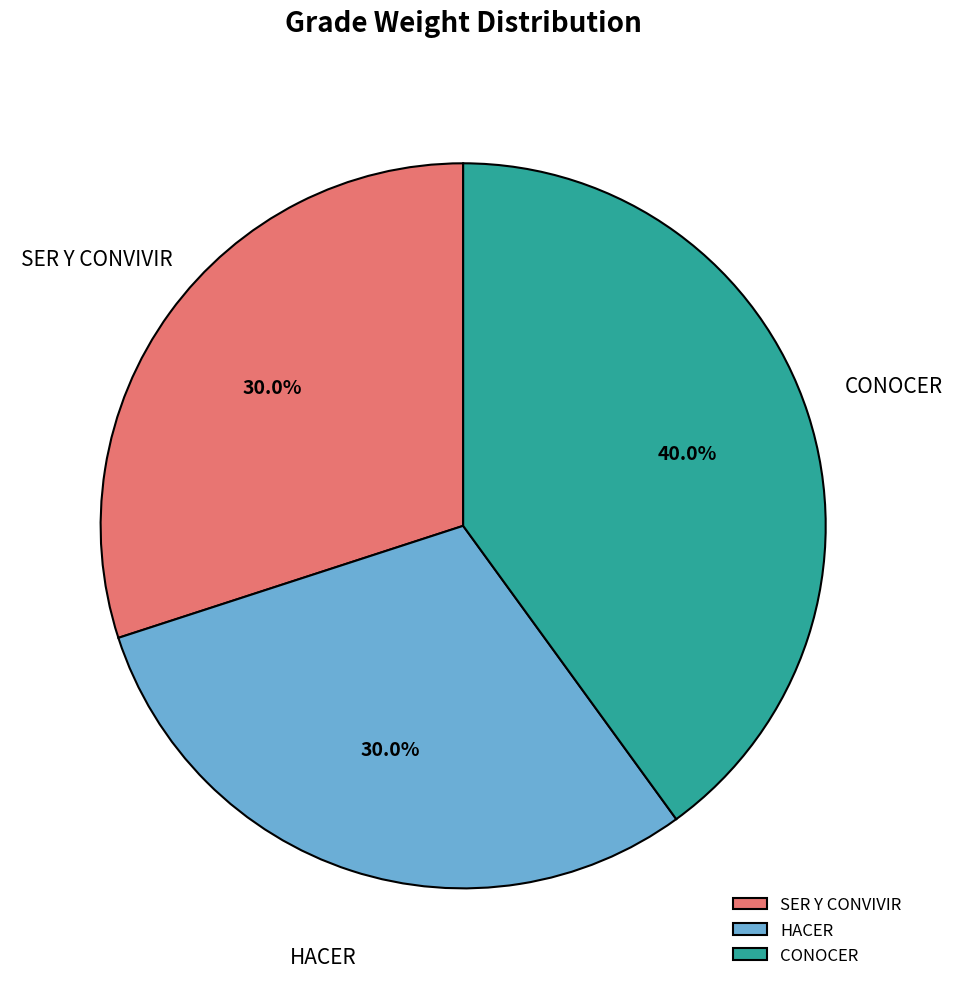

To the nearest percent, what is the combined percentage of CONOCER and SER Y CONVIVIR?

70%